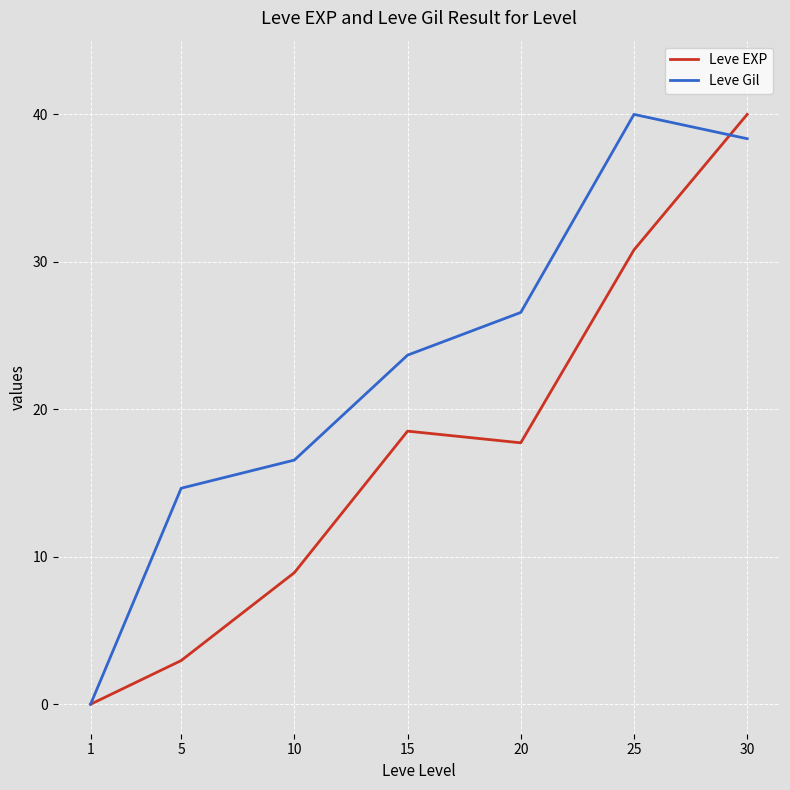

At which category is the sum across all series the highest?

30